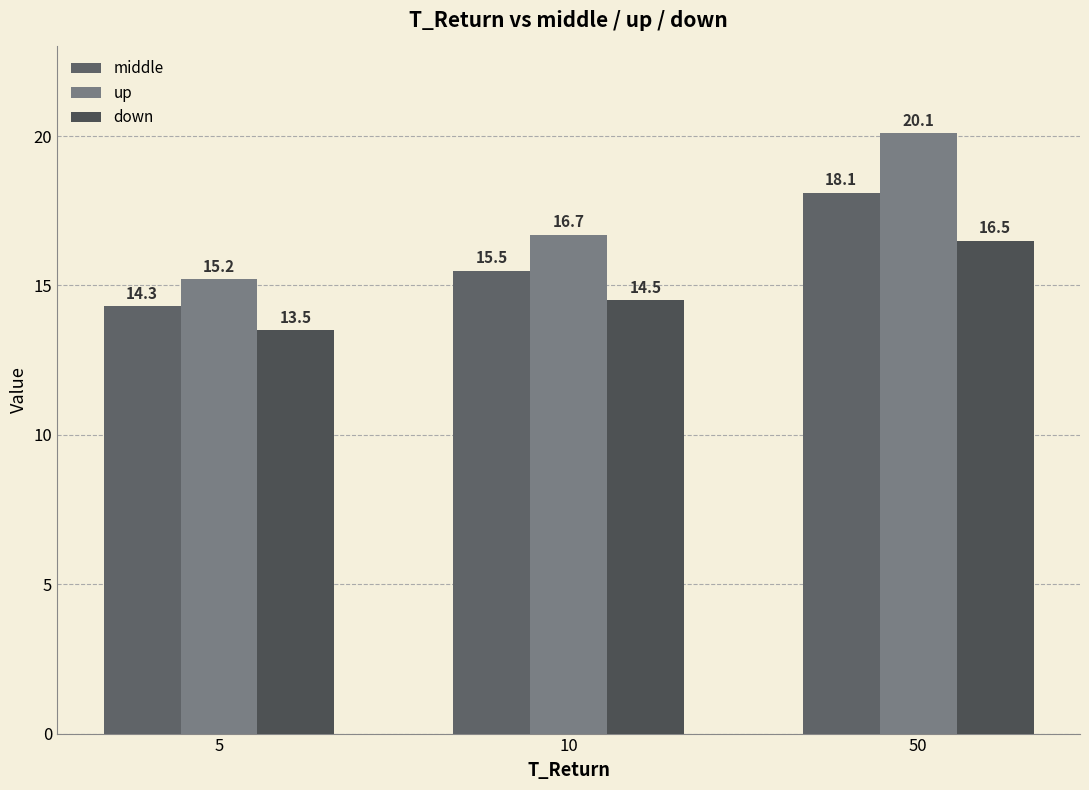

What is the spread (max minus min) of values at 10?

2.2